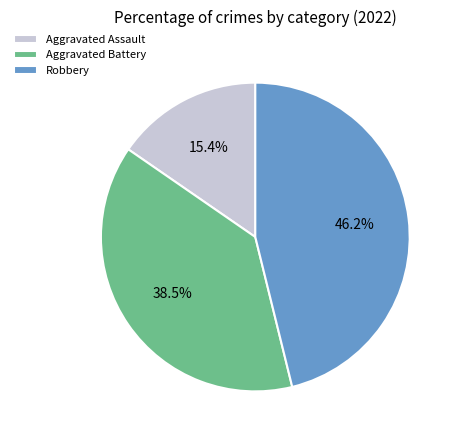

True or false: Robbery accounts for 54% of the total.

False